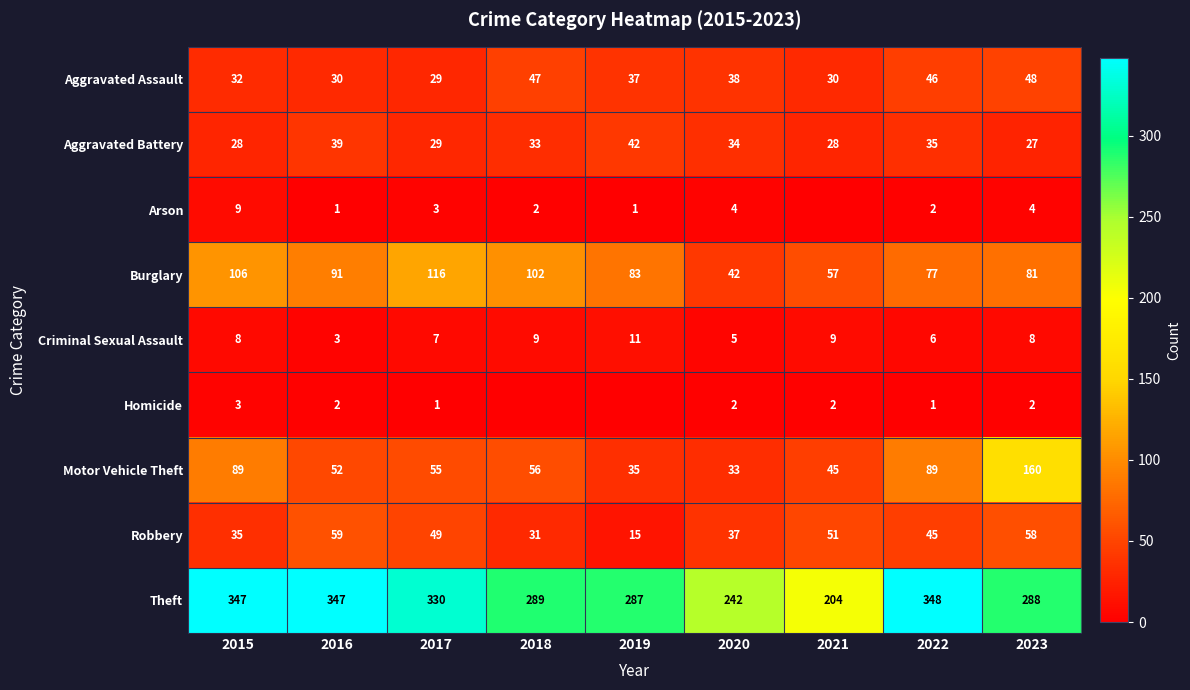

How many data points in Motor Vehicle Theft are less than 55?

4